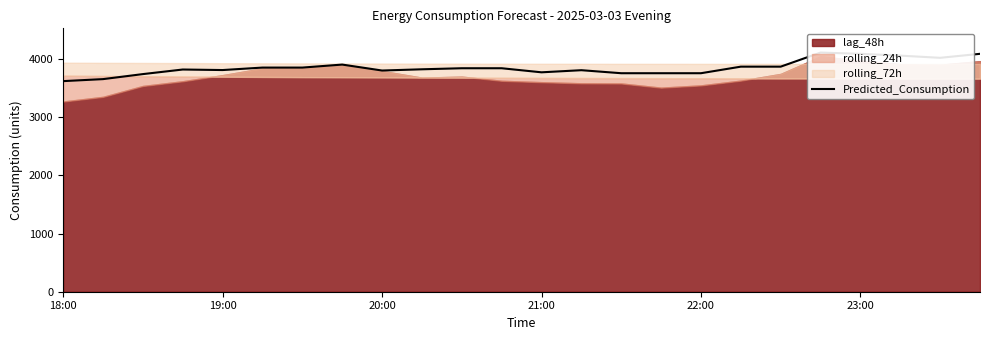

What is the sum of the values at 11 and 7?

7742.3